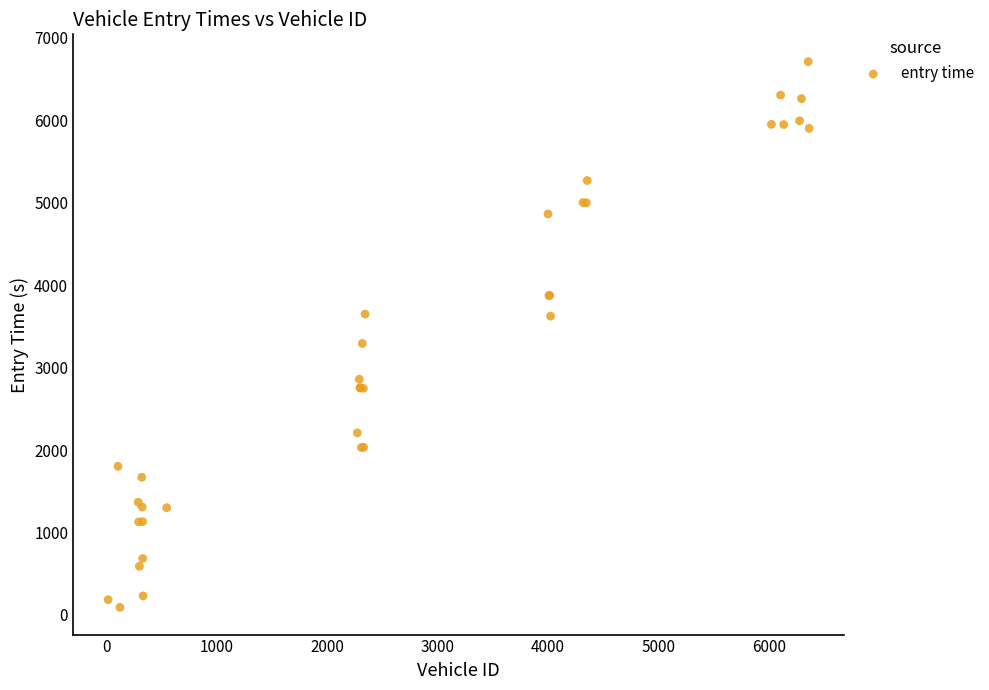

What Y value in the scatter plot is closest to 3401?

3292.8